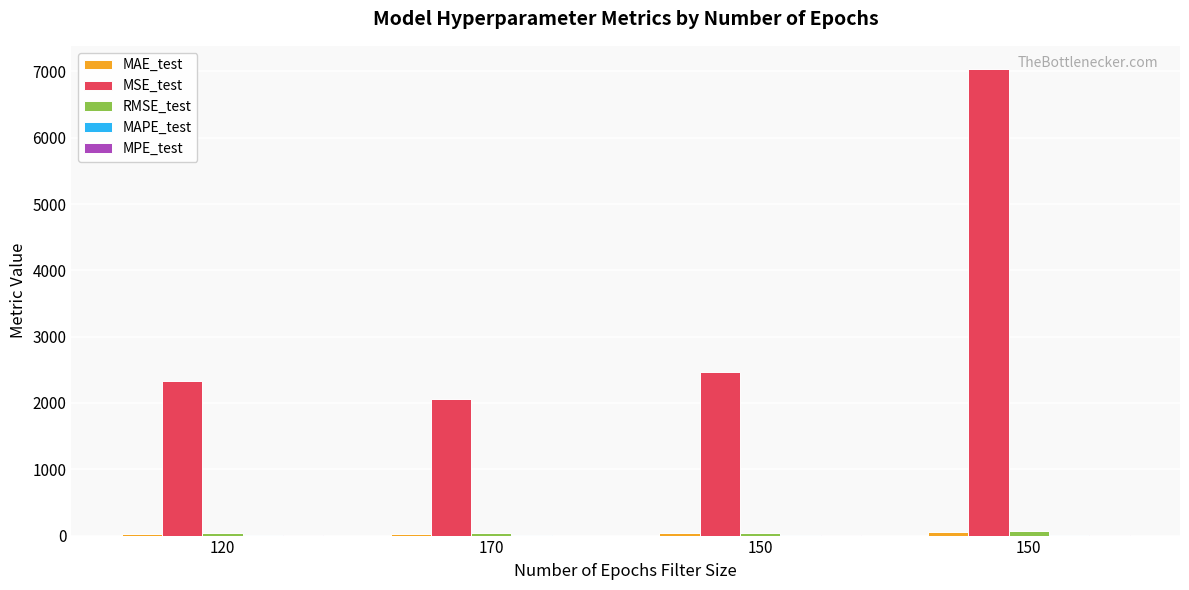

The MAPE_test series shows 8.7 at 150. True or false?

True